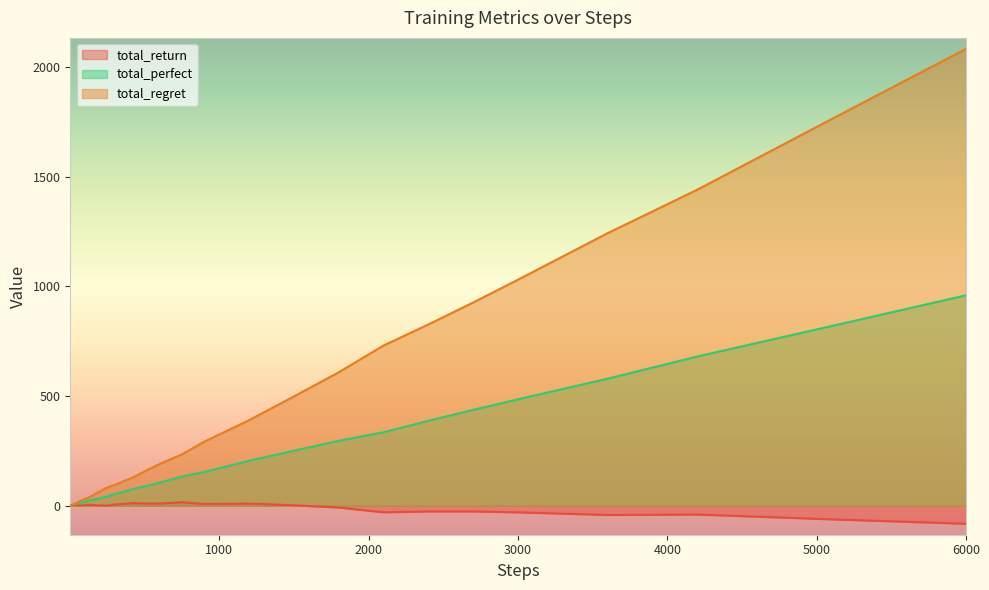

At which category is the sum across all series the highest?

6000